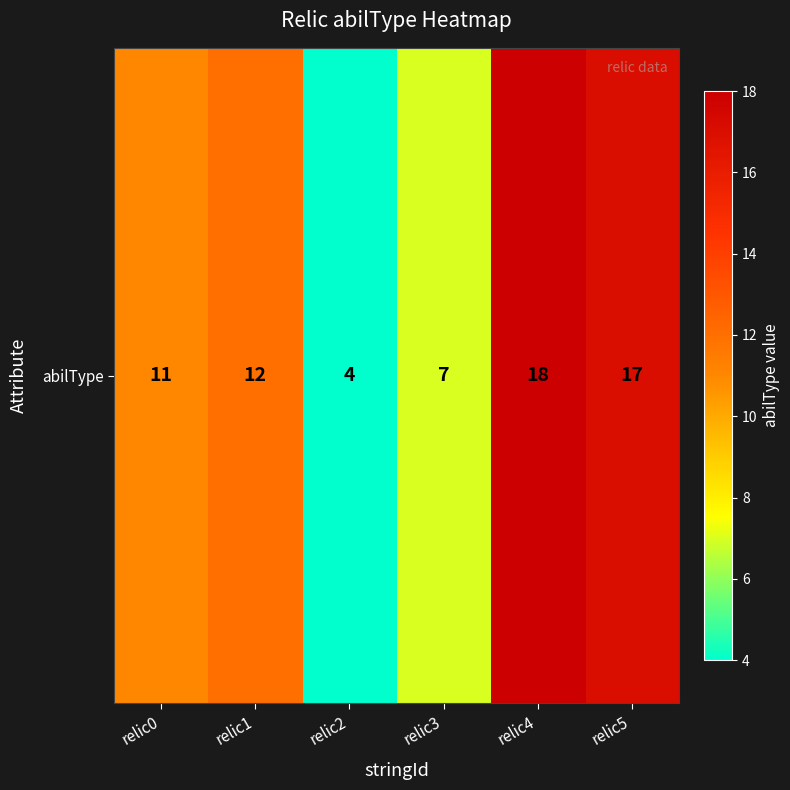

Which category has the lowest value across all series?

relic2